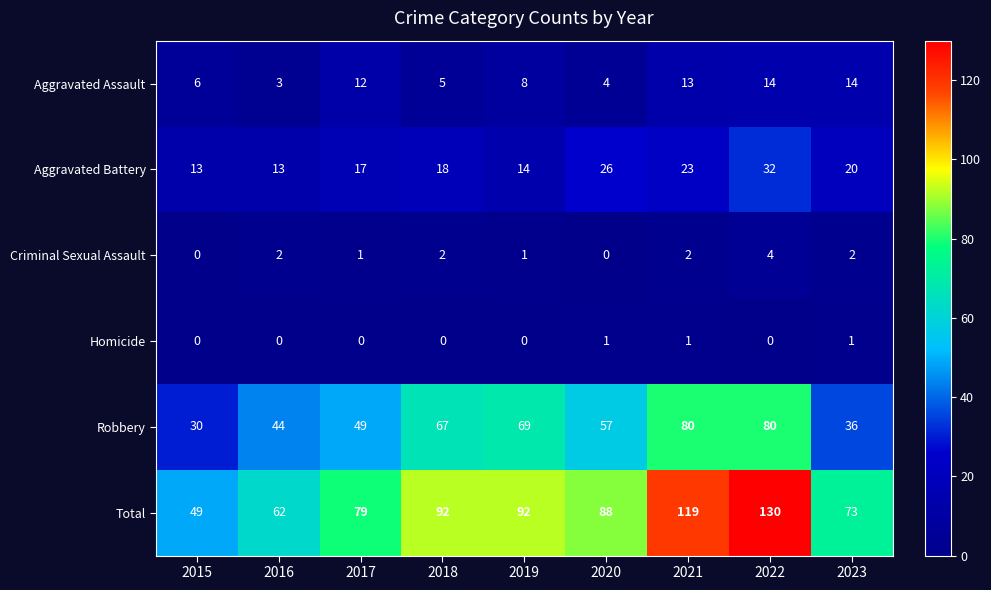

What is the maximum value for Total?

130